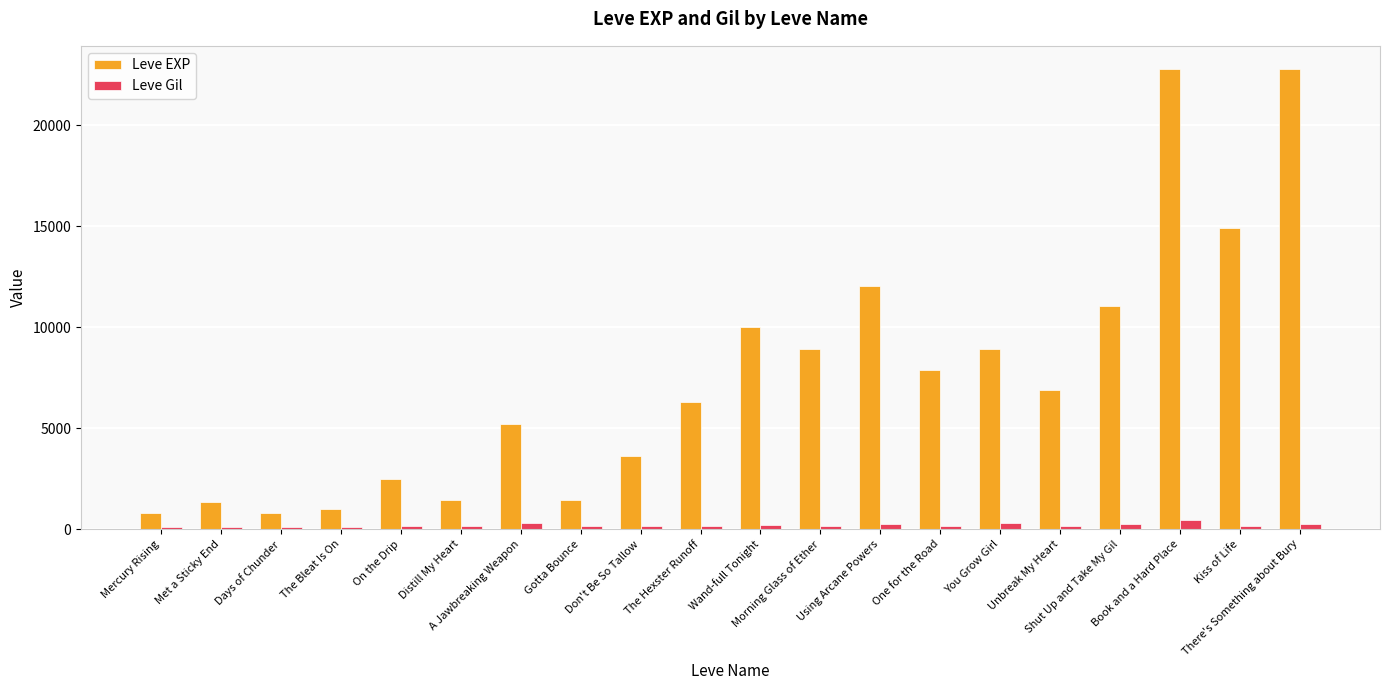

What is the label of the 5th bar from the right?

Unbreak My Heart